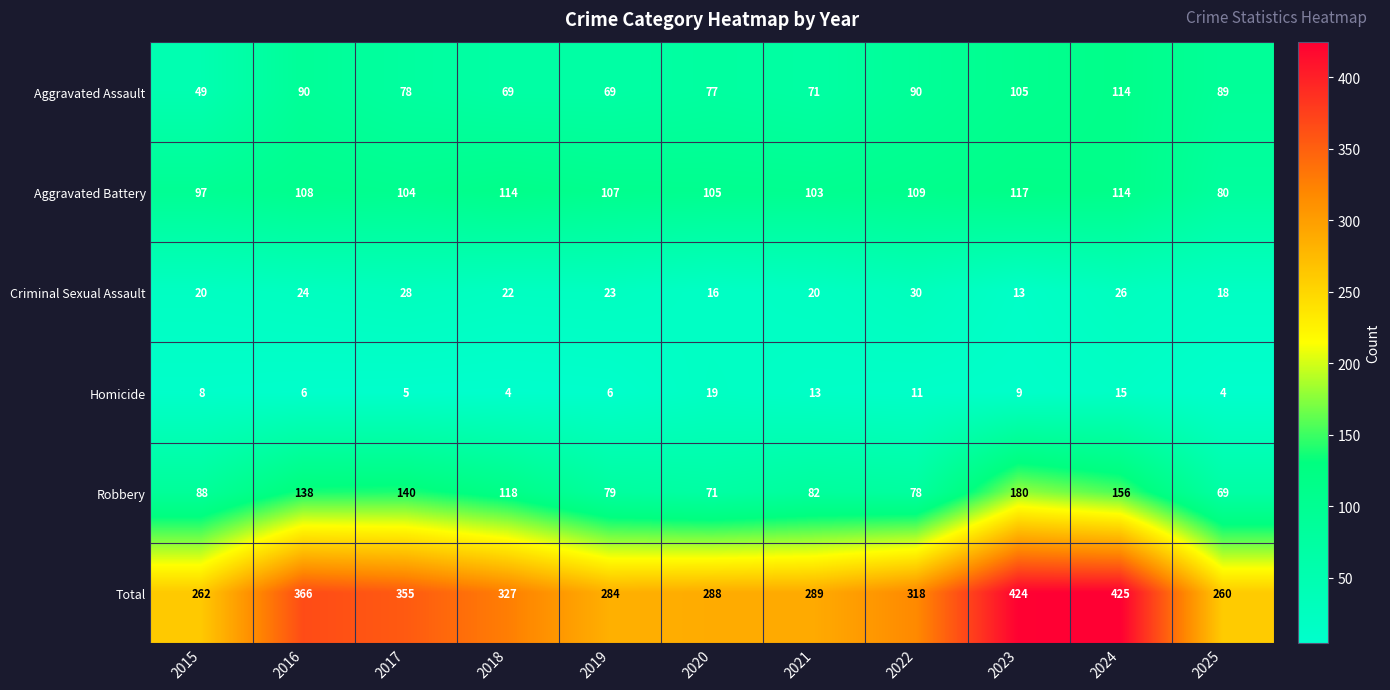

What is the average value of the Aggravated Assault series?

82